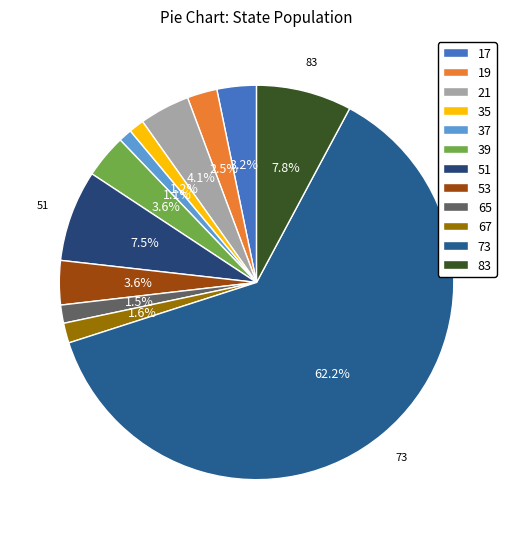

To the nearest percent, what percentage of the pie is 53?

4%